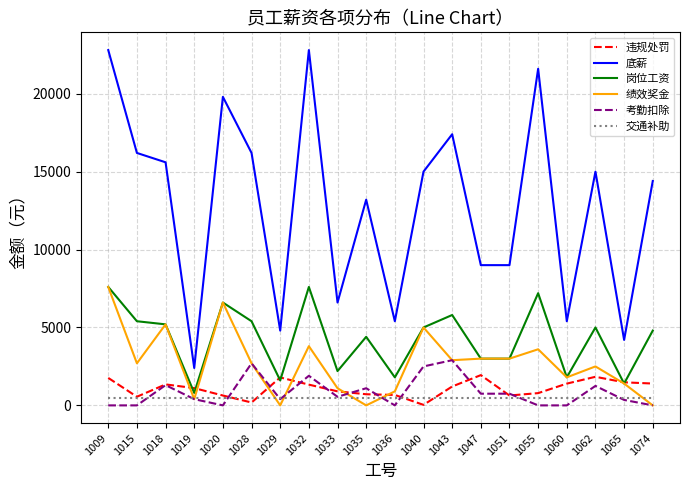

What is the maximum value for 交通补助?

500